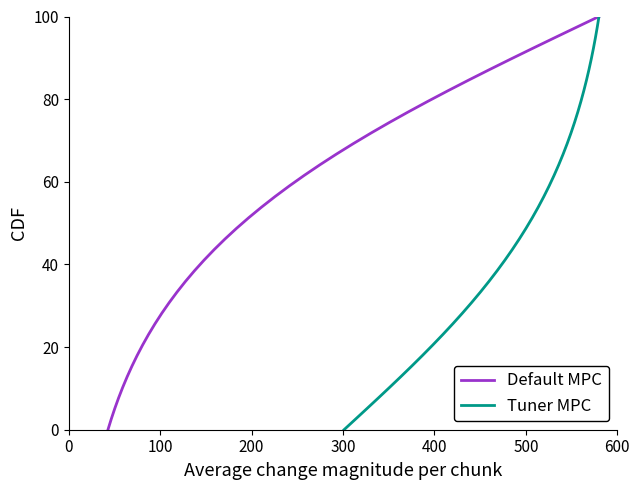

How many lines are shown in the chart?

2